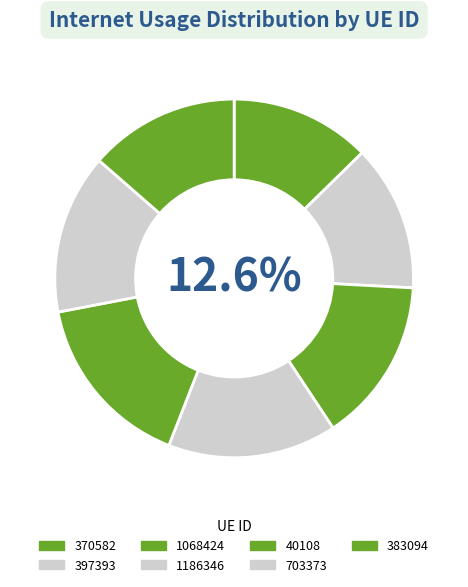

Does 40108 account for over 50% of the chart?

No